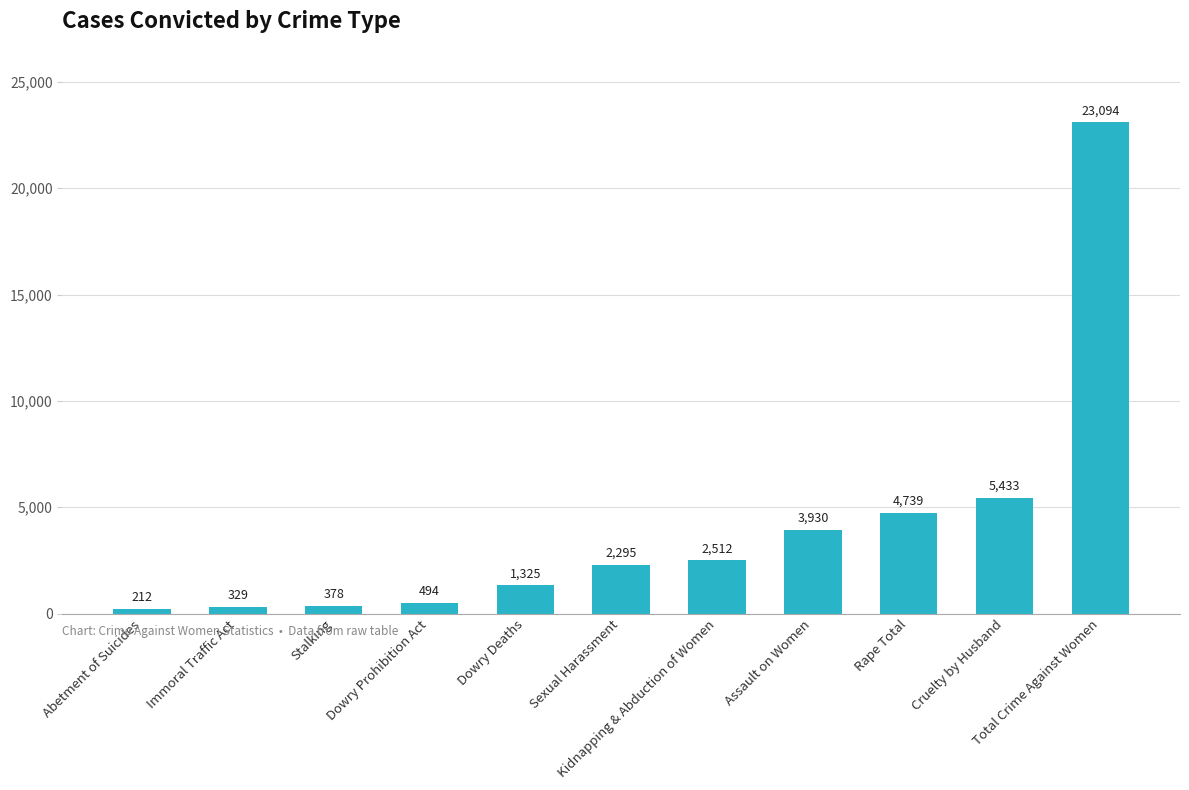

Reading right to left, list all the values displayed in this chart.

23094	5433	4739	3930	2512	2295	1325	494	378	329	212